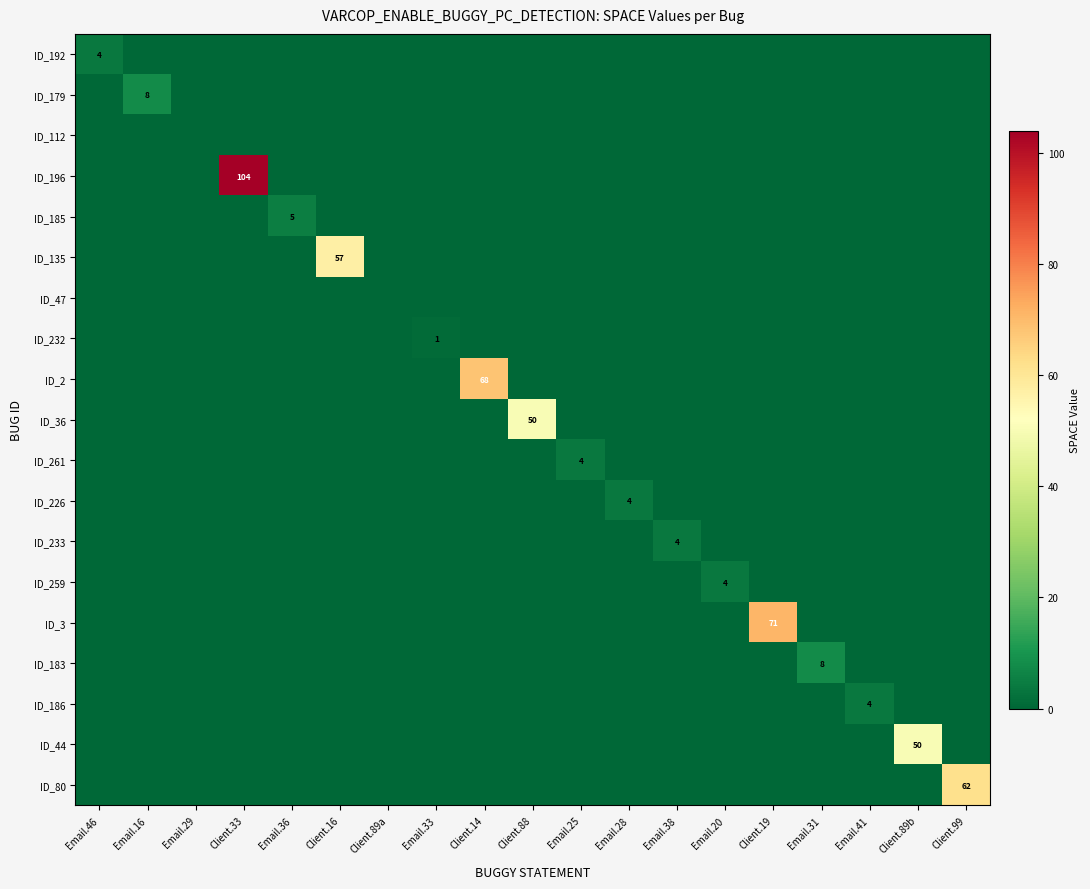

Which series has the largest total across all categories?

ID_196